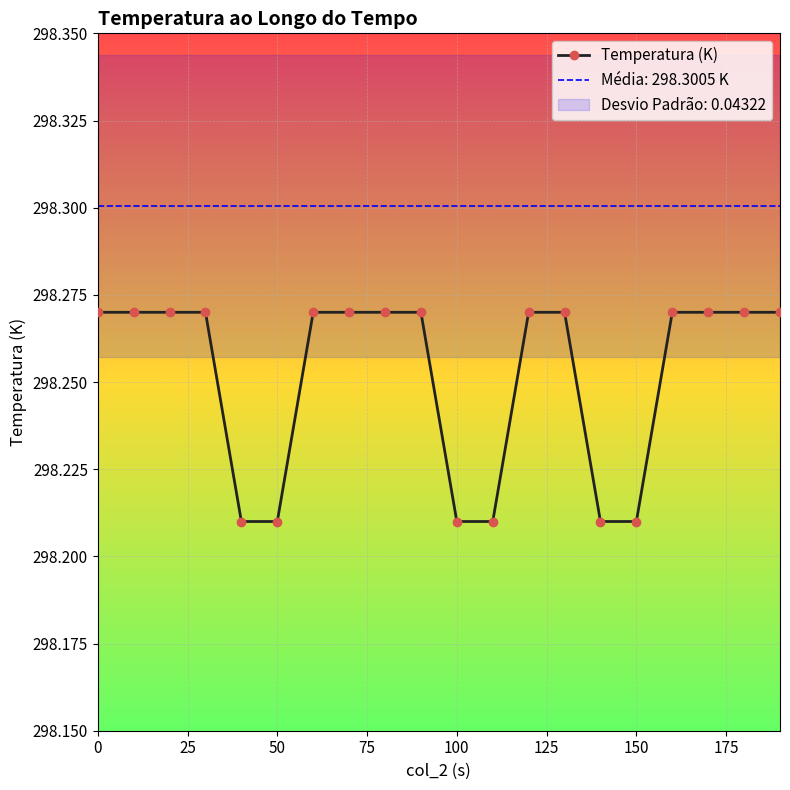

The Temperatura (K) series shows 185.4 at 0. True or false?

False